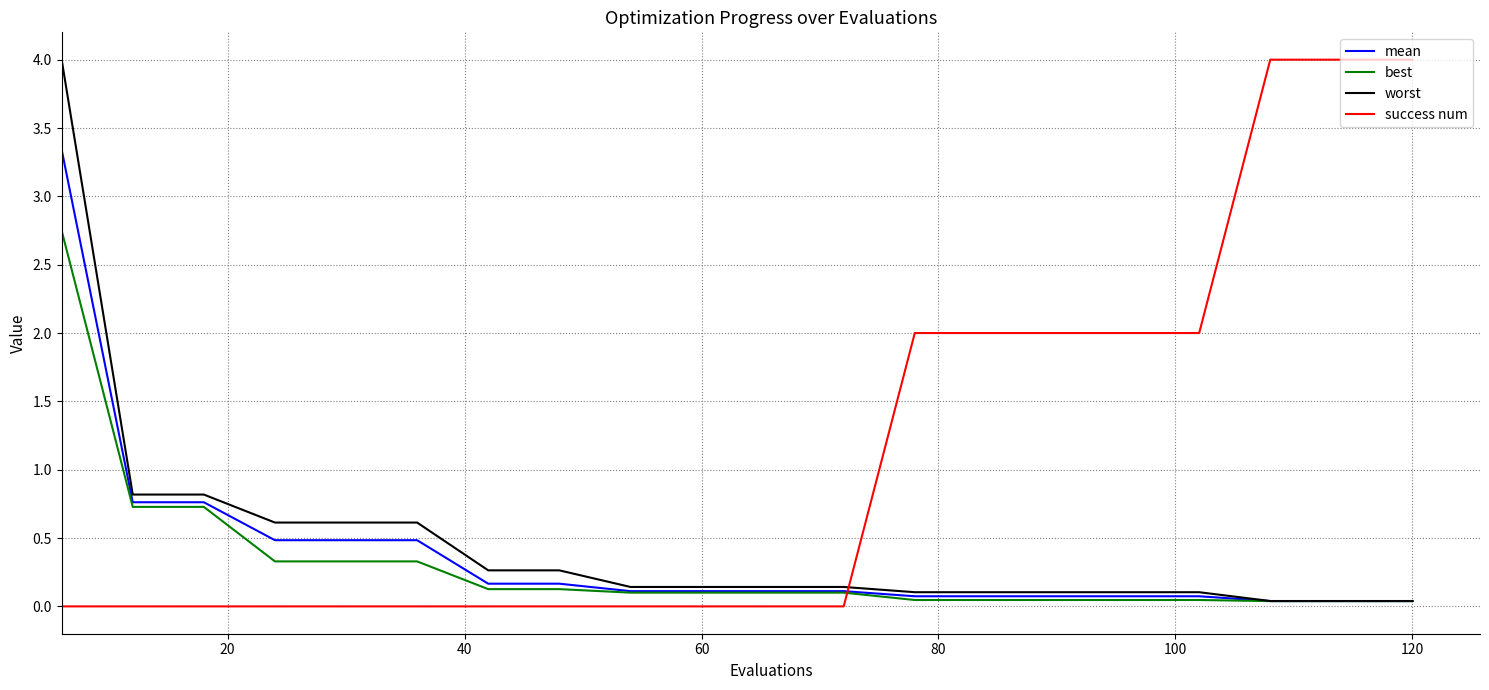

Which series has the largest total across all categories?

success num